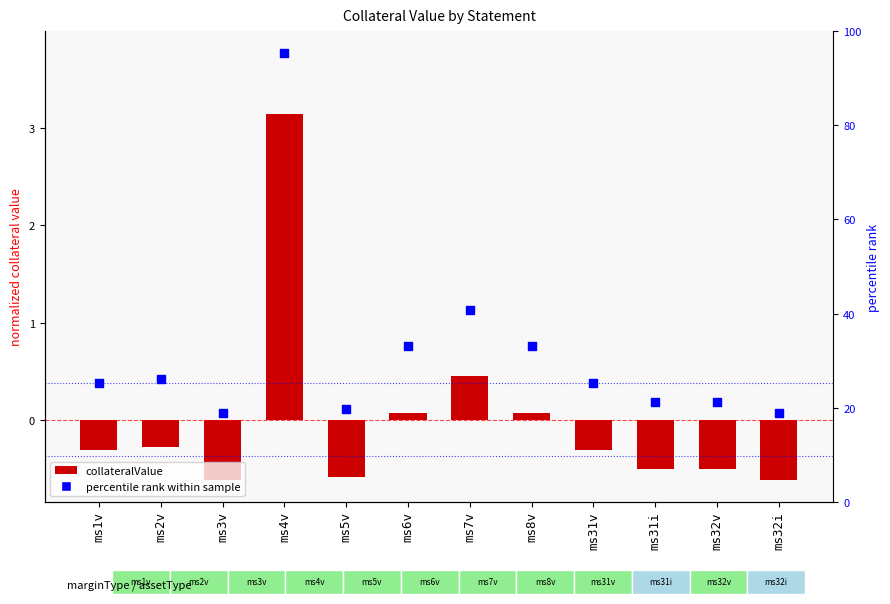

Is the value of collateralValue at ms6v greater than the value of percentile rank within sample at ms32v?

No